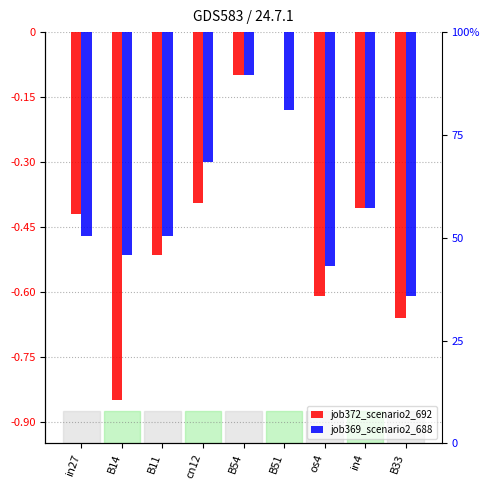

What are all the series names shown in the legend?

job372_scenario2_692, job369_scenario2_688